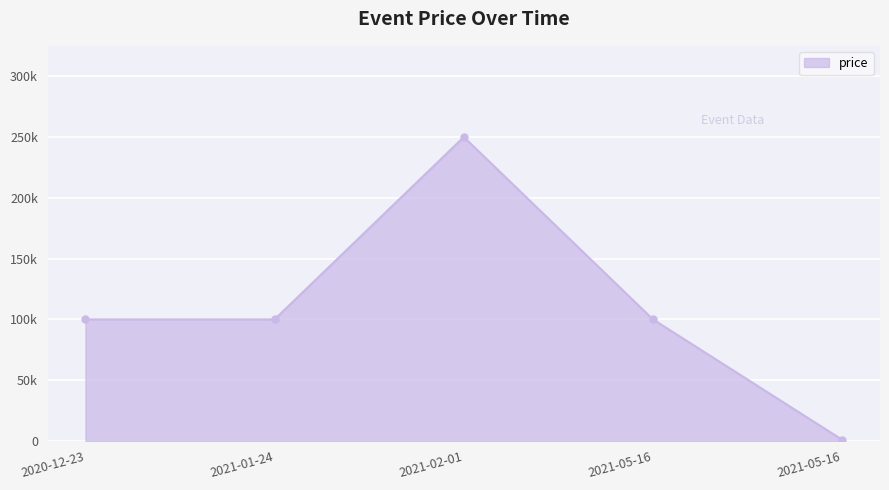

What is the label of the 1st point from the right?

2021-05-16